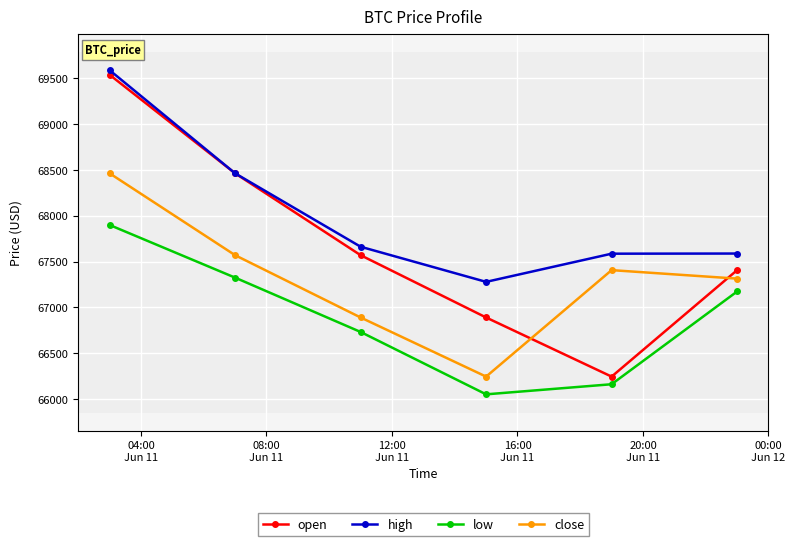

What is the greatest value displayed?

69590.0